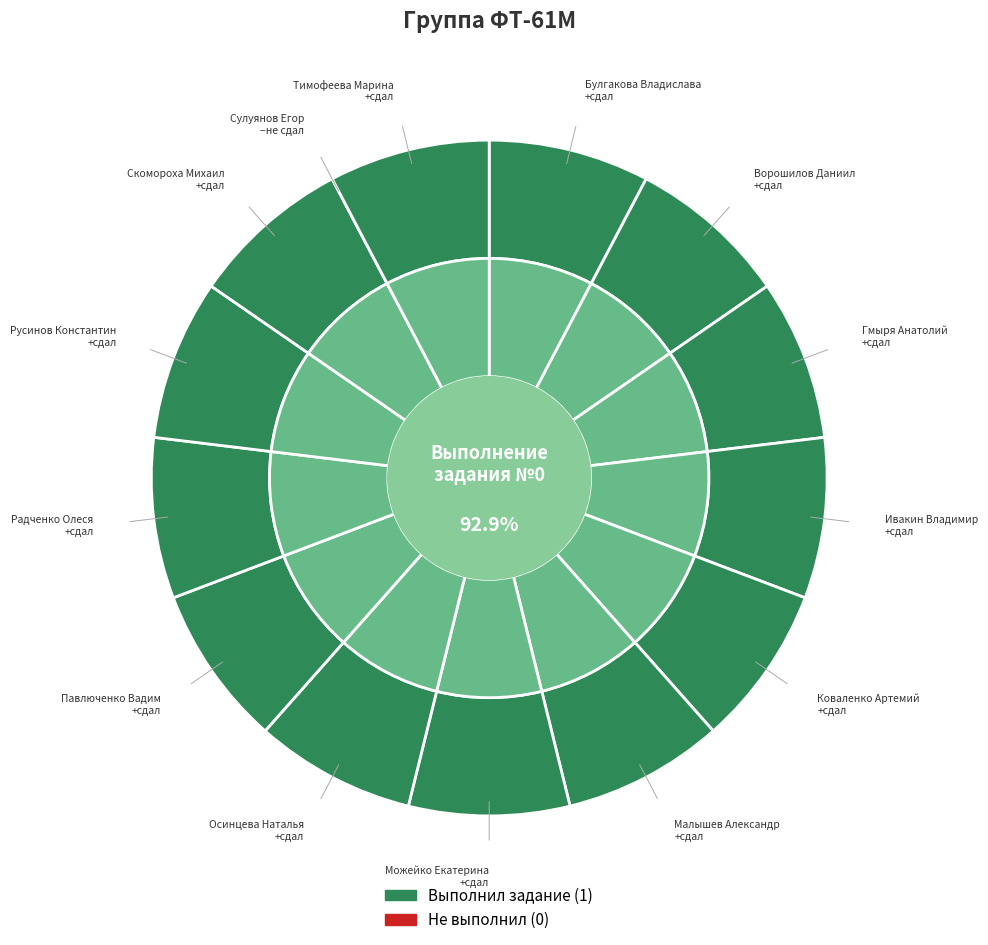

True or false: Булгакова Владислава accounts for 8% of the total.

True